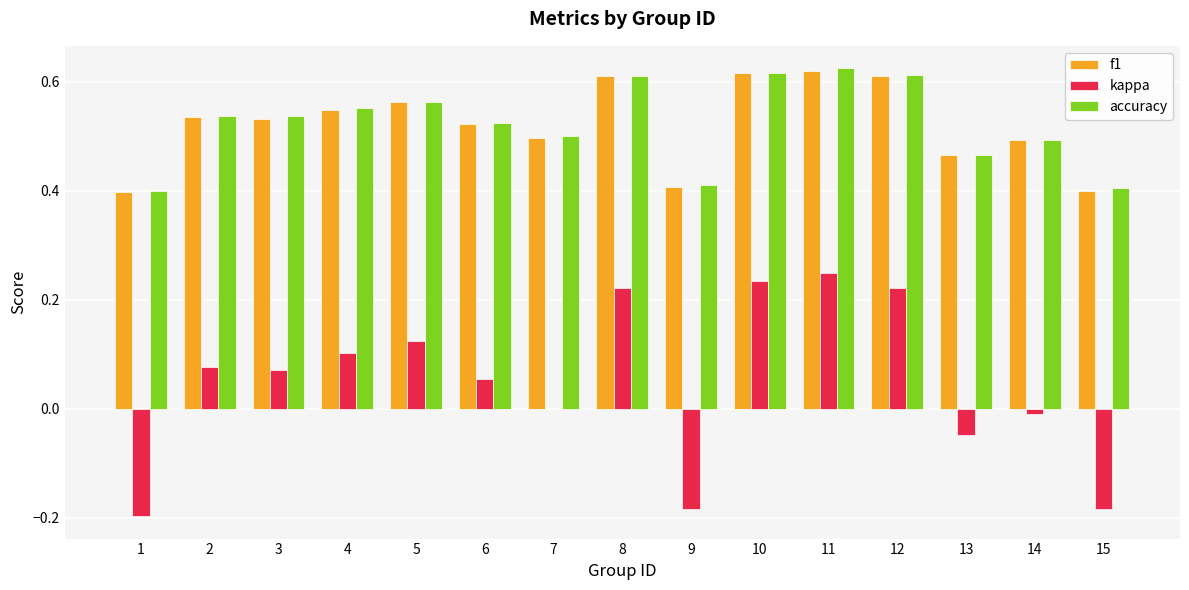

Between 7 and 12, which series saw the biggest shift?

kappa